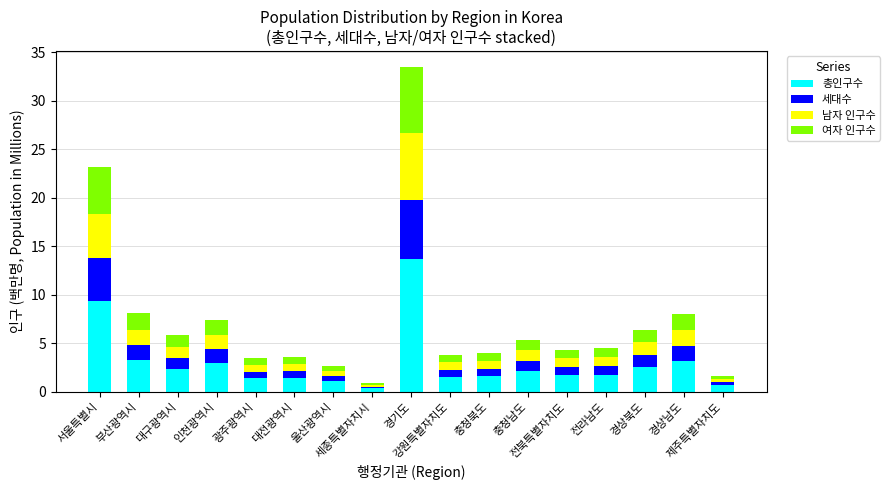

What is the difference between the maximum and minimum values in the 총인구수 series?

13.3